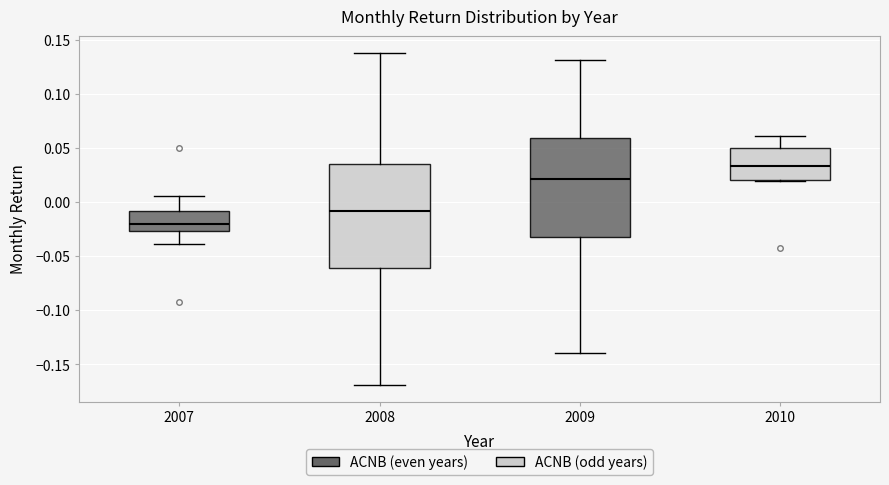

Which box has the highest median line?

2010